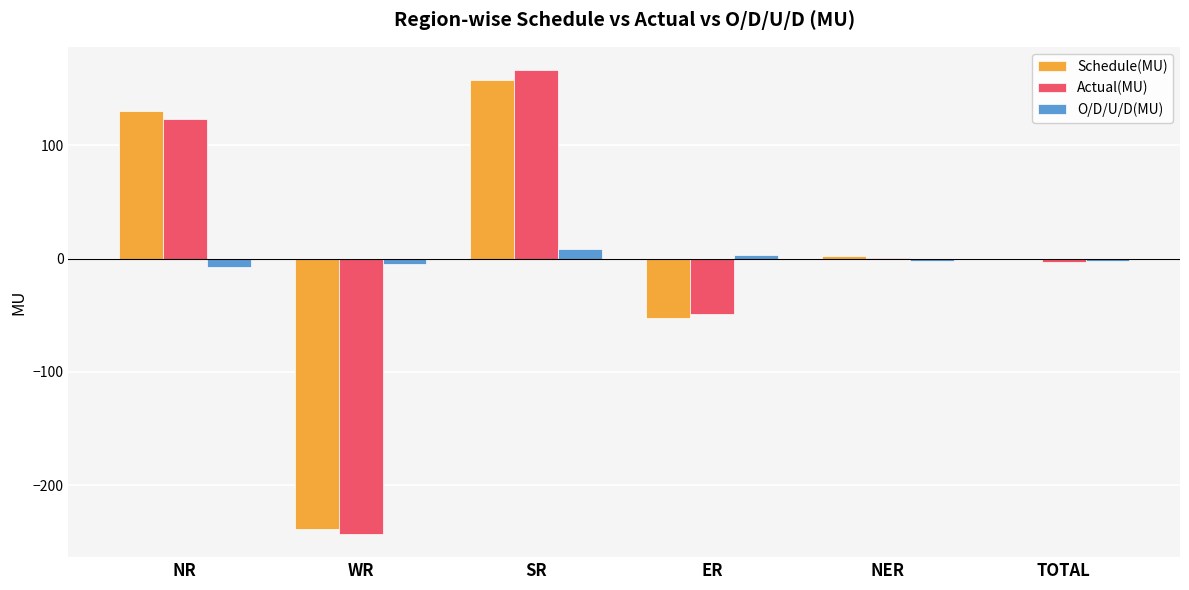

Count the number of data series in this chart.

3